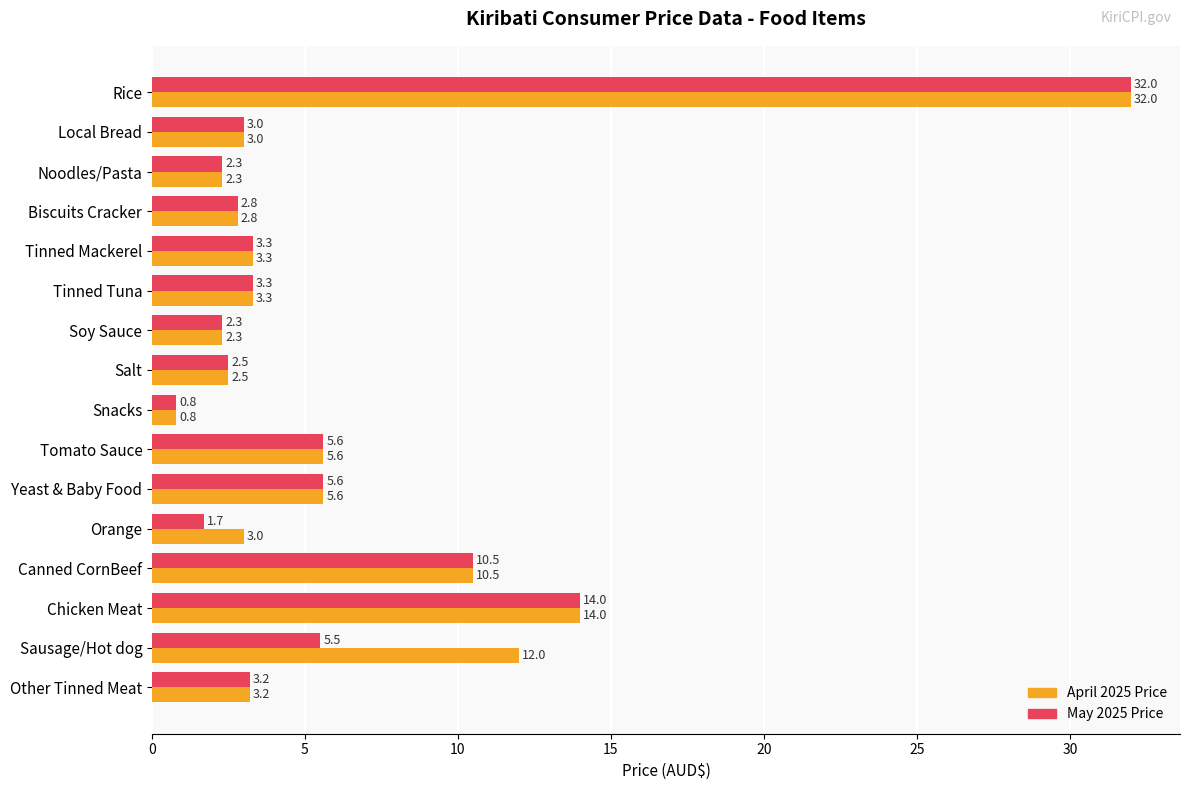

Read the May 2025 Price value at Chicken Meat.

14.0